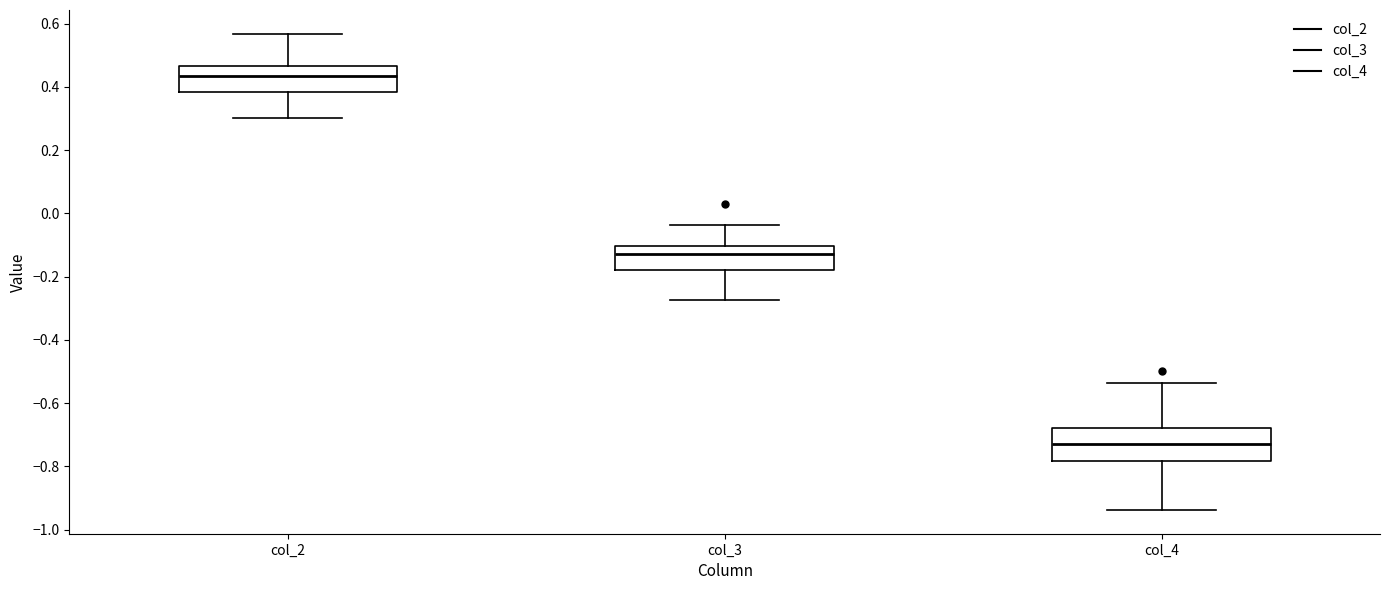

Which box's median line is the highest?

col_2